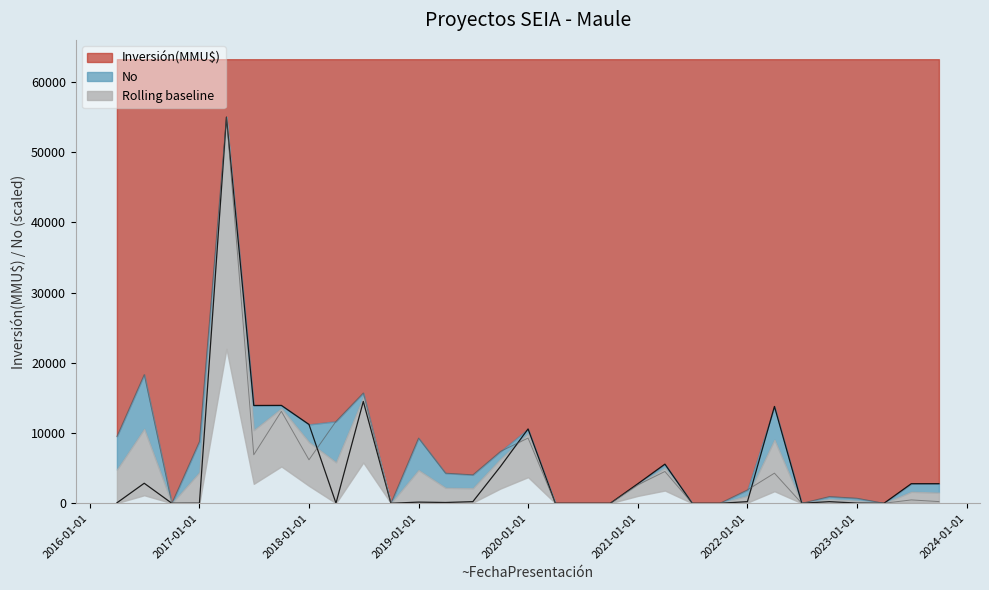

Which series has the largest range (max minus min)?

Inversión(MMU$)